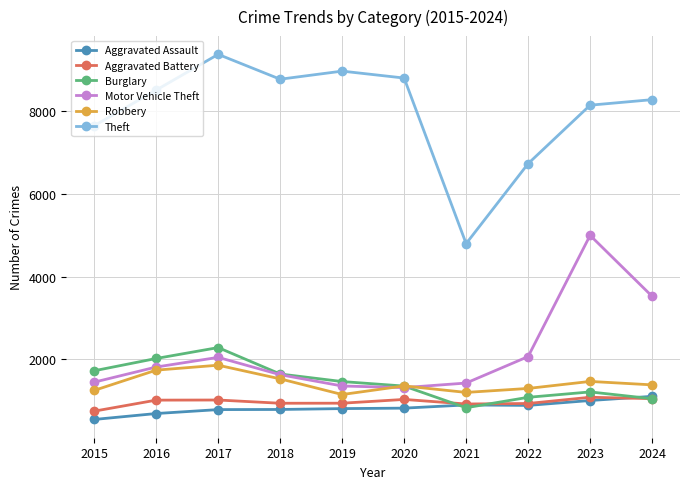

What is the value of the Aggravated Assault point at the 1st from the left?

554